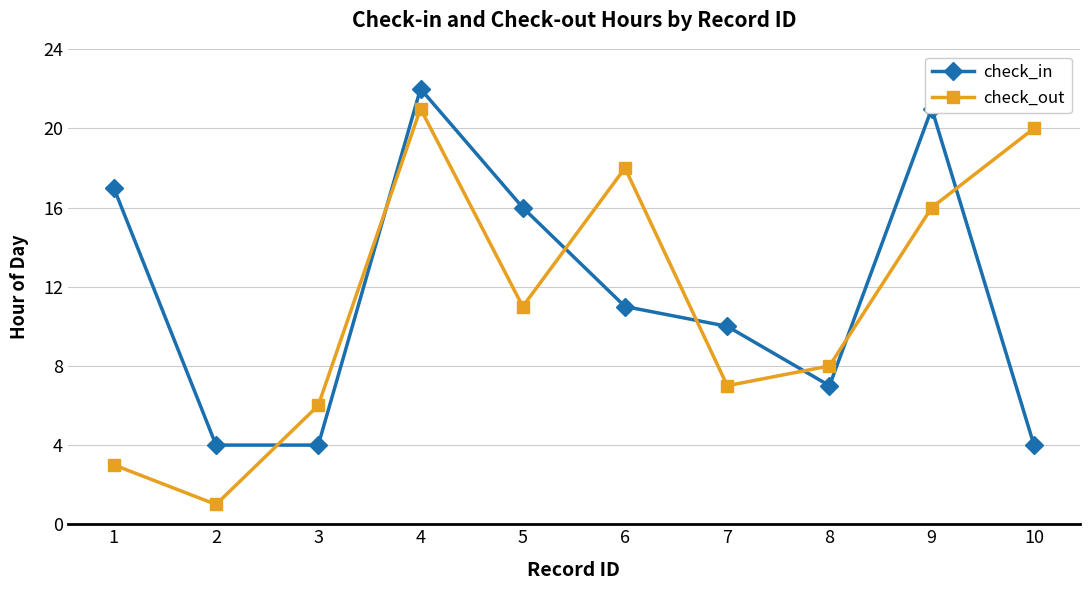

What is the value of the check_in point at the 7th from the left?

10